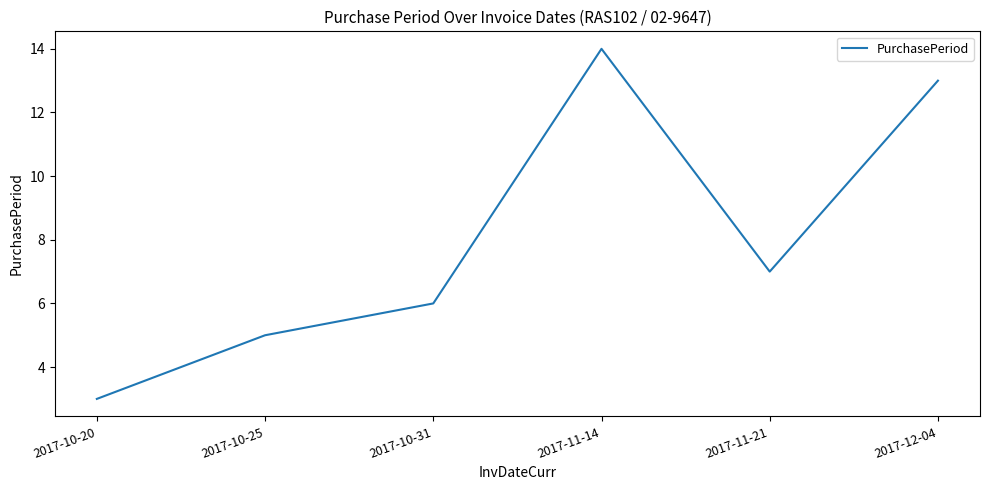

Where is the data nearest to the value 8?

2017-11-21